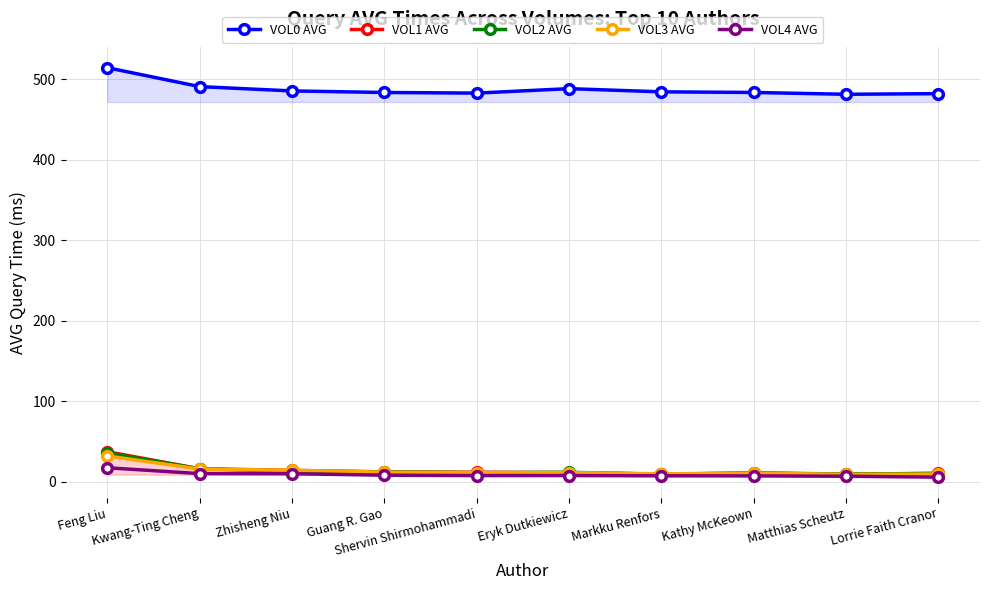

Between Zhisheng Niu and Eryk Dutkiewicz, which is larger?

Eryk Dutkiewicz